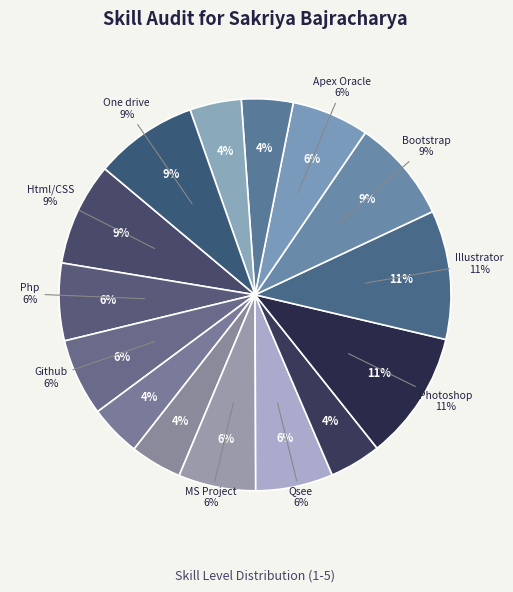

Count the number of slices in the pie.

15